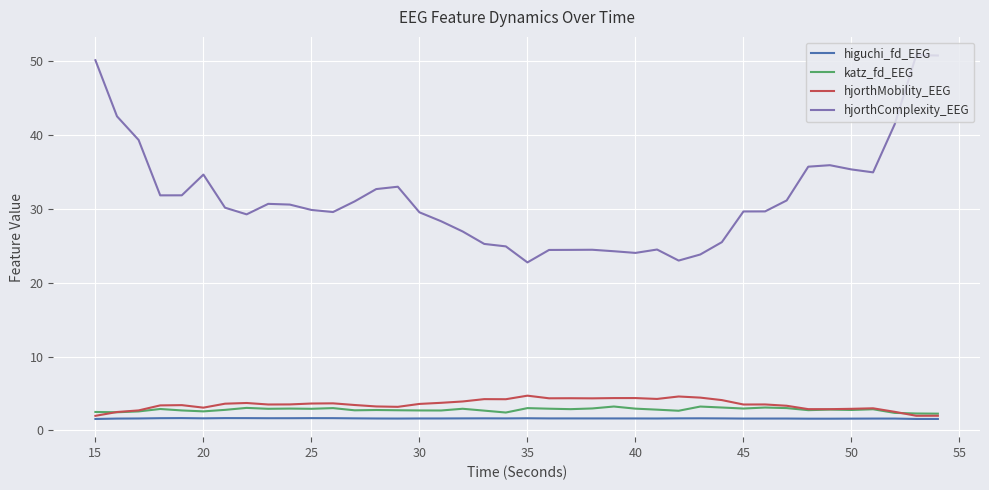

Does the chart display data point markers on the line(s)?

No